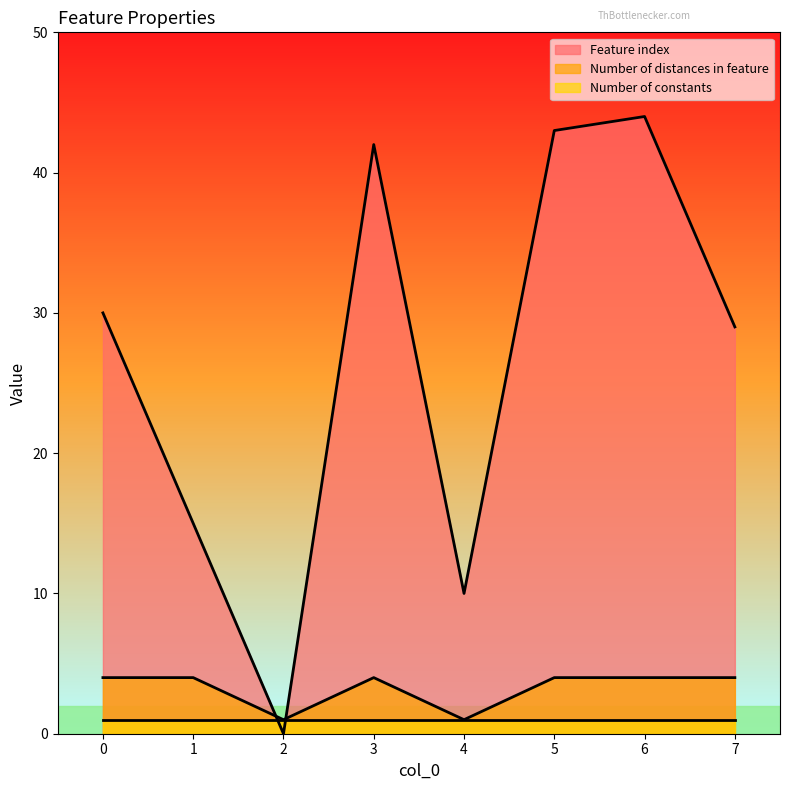

How many positive values does the Feature index series have?

7